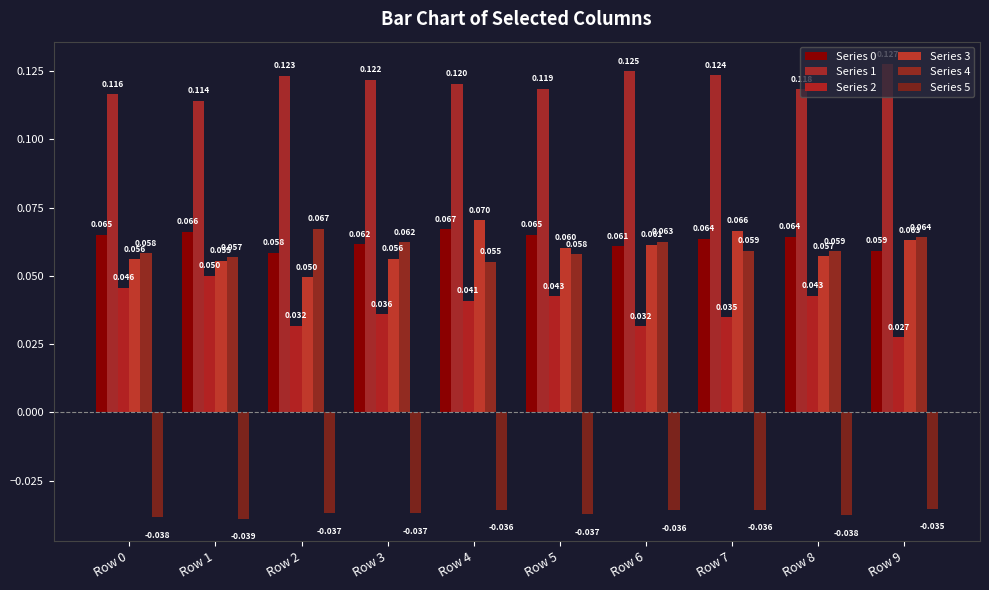

Are the bars horizontal?

No